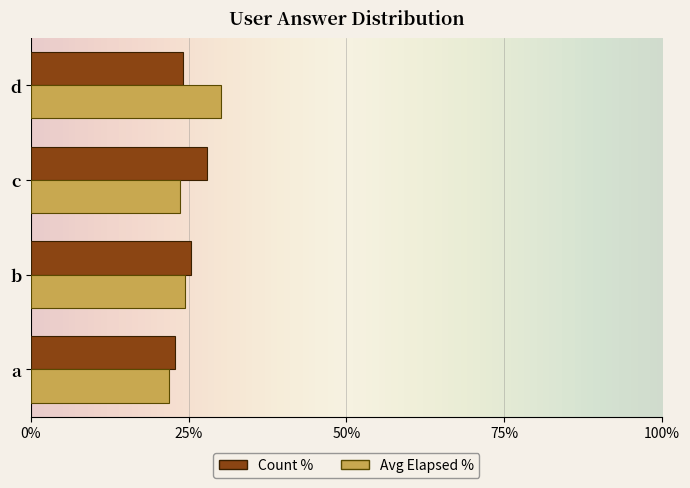

What is the total value across all series at d?

54.1